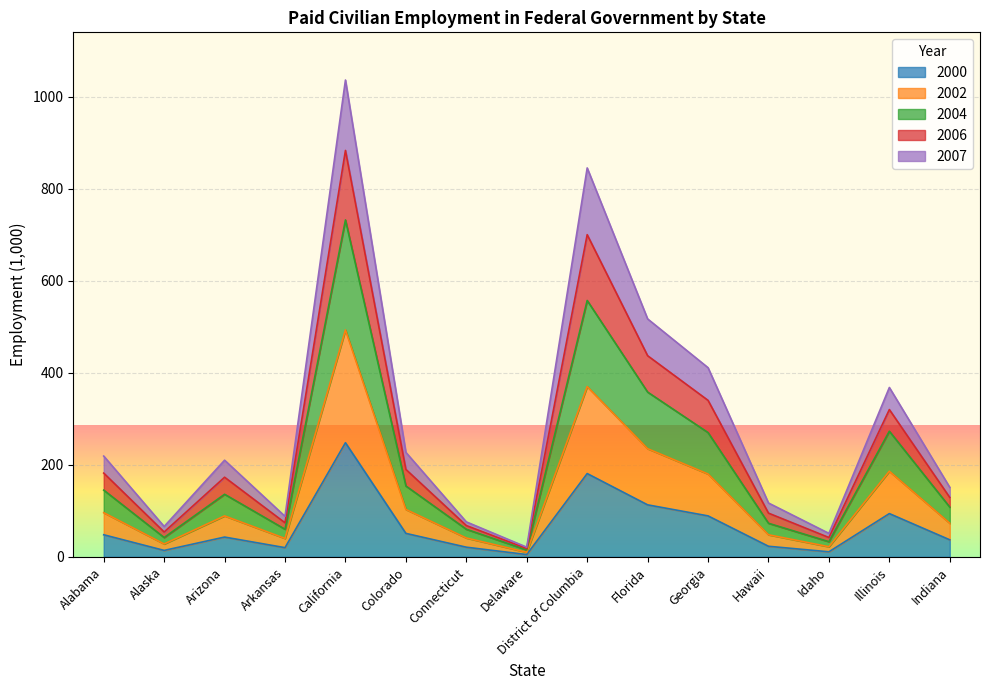

True or false: 2006 and 2002 cross at least once.

False